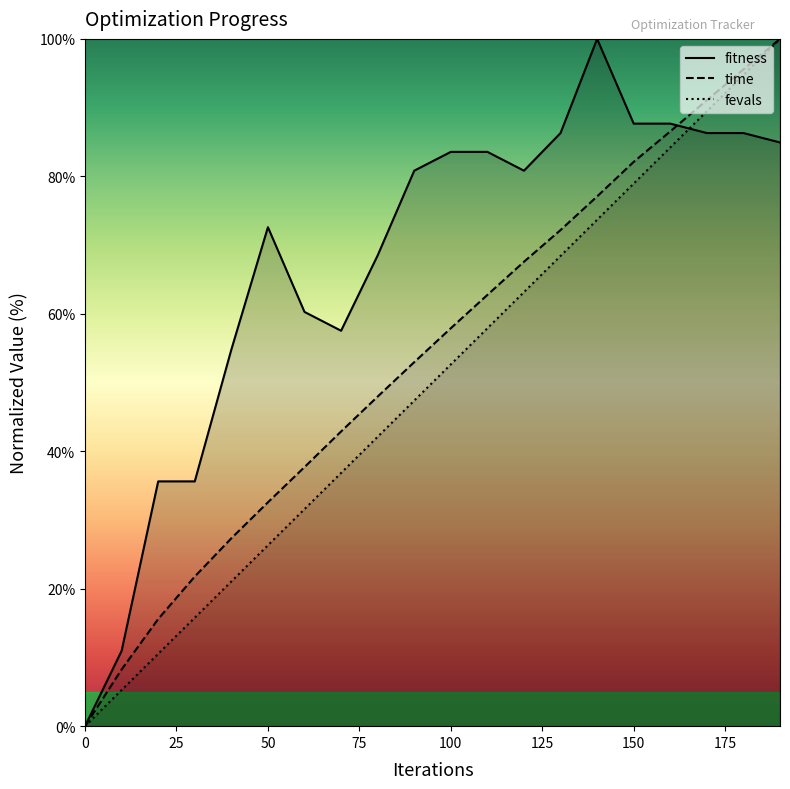

What is the average value of the time series?

54.0